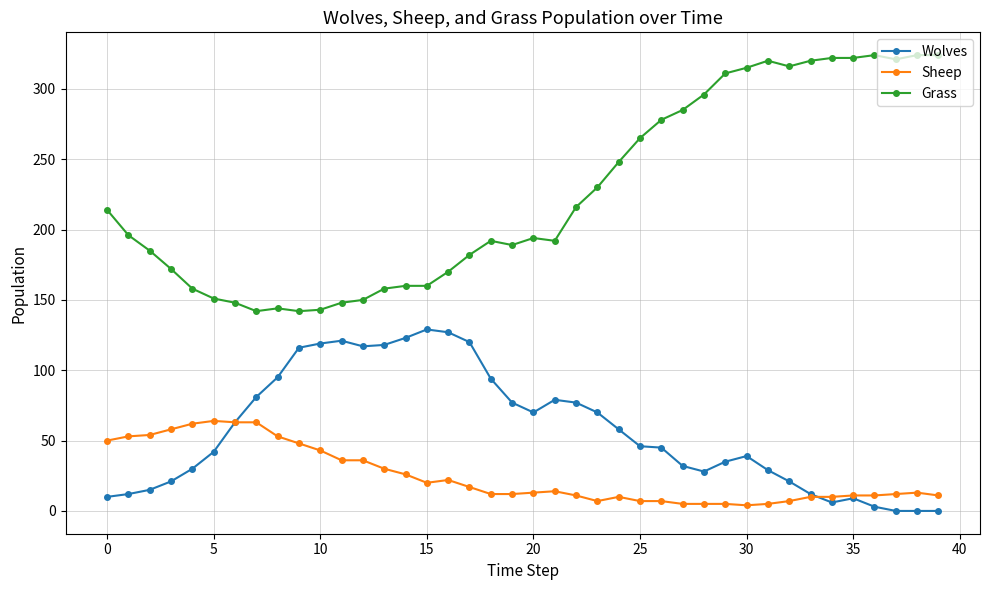

What is the greatest value displayed?

324